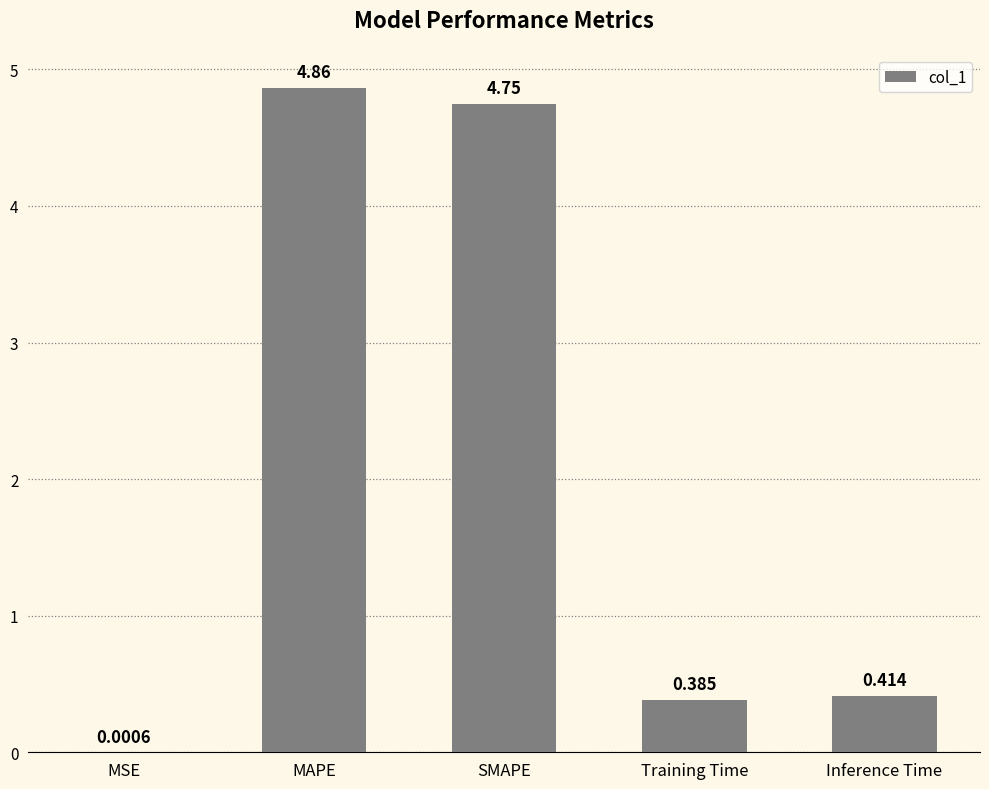

Where is the data nearest to the value 2?

Inference Time